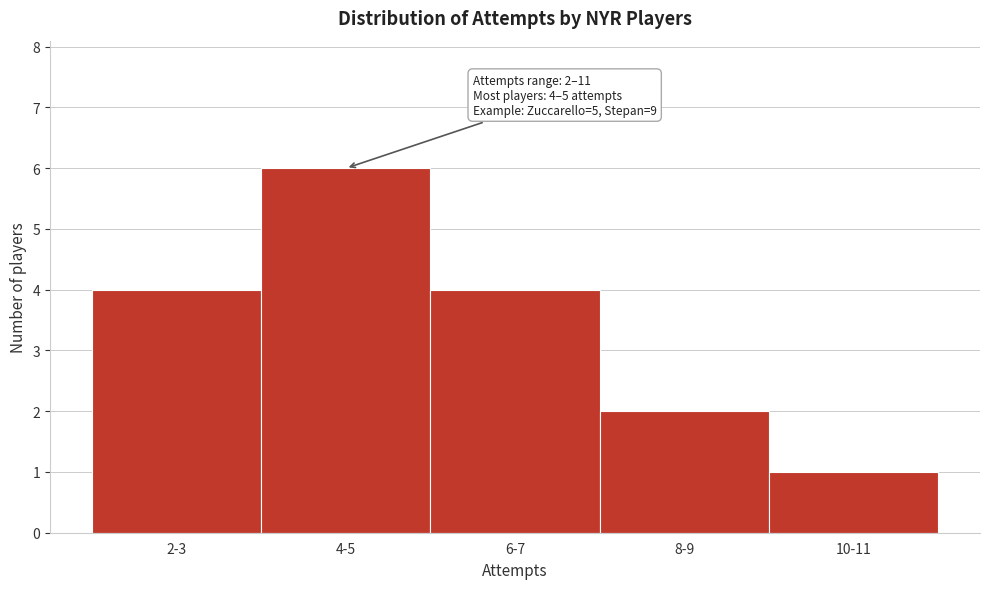

Reading right to left, transcribe all the data shown in this chart.

10-11=1	8-9=2	6-7=4	4-5=6	2-3=4